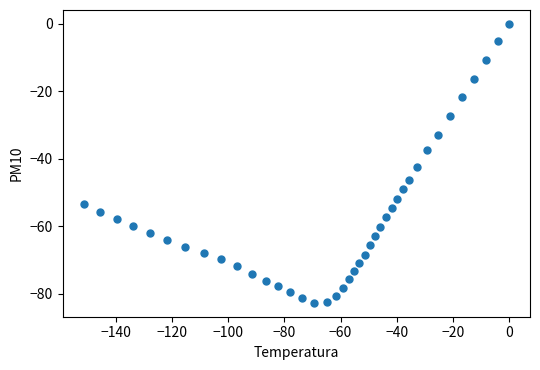

What Y value in the scatter plot is closest to -41?

-42.4